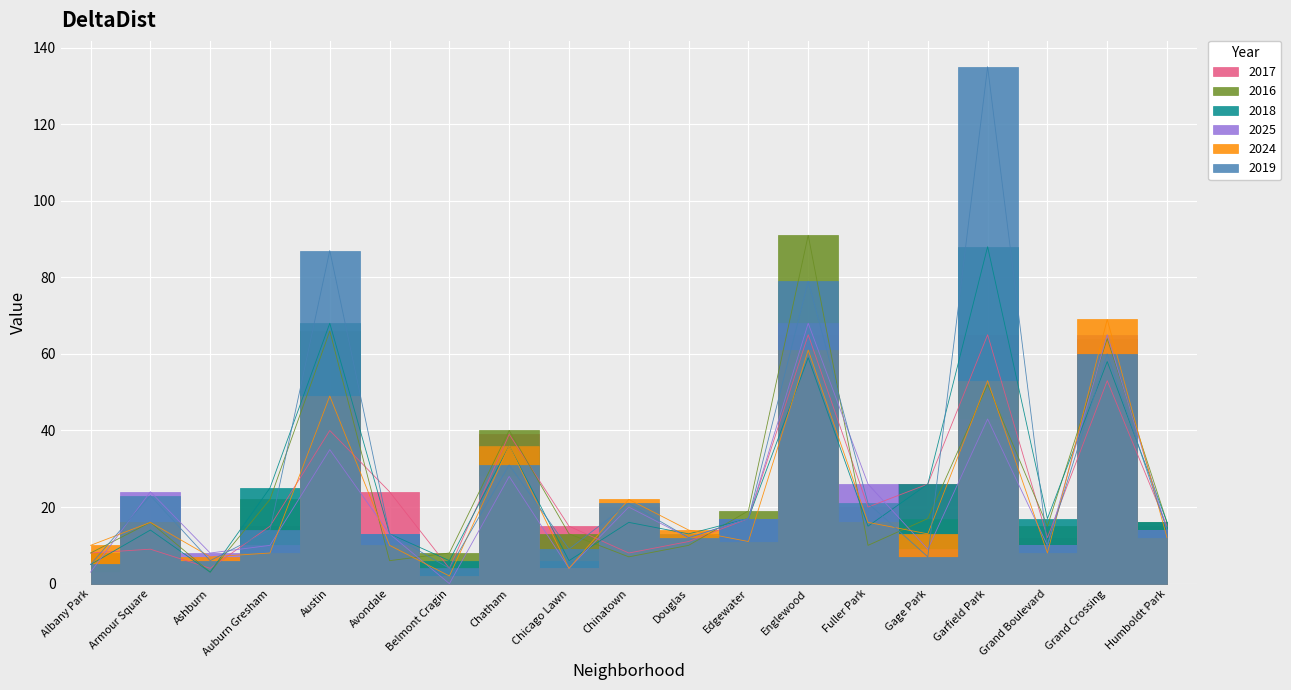

Read the 2018 value at Edgewater.

17